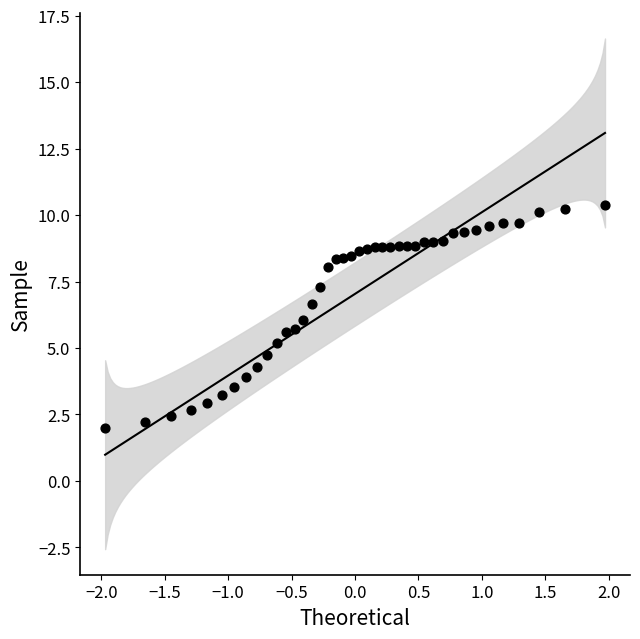

What is the range of Y values (max minus min)?

8.4